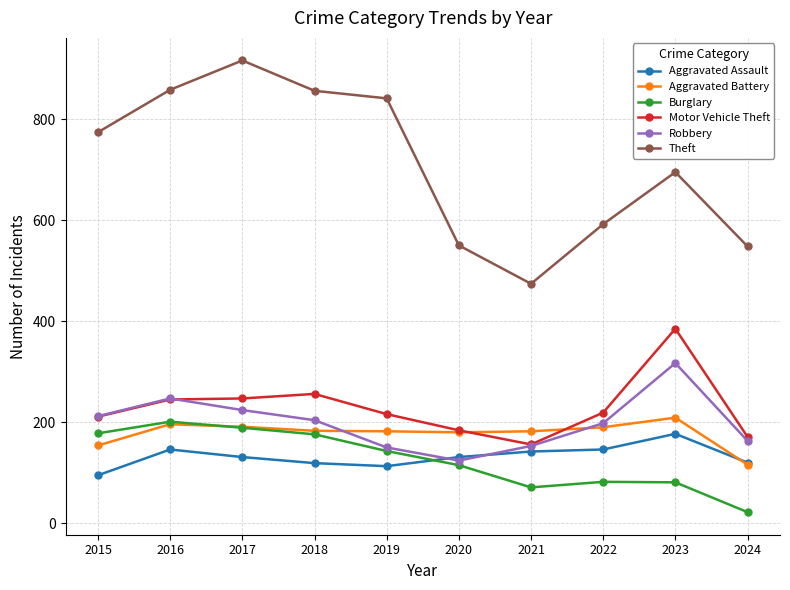

Which series ends up on top after the final intersection of Aggravated Assault and Aggravated Battery?

Aggravated Assault